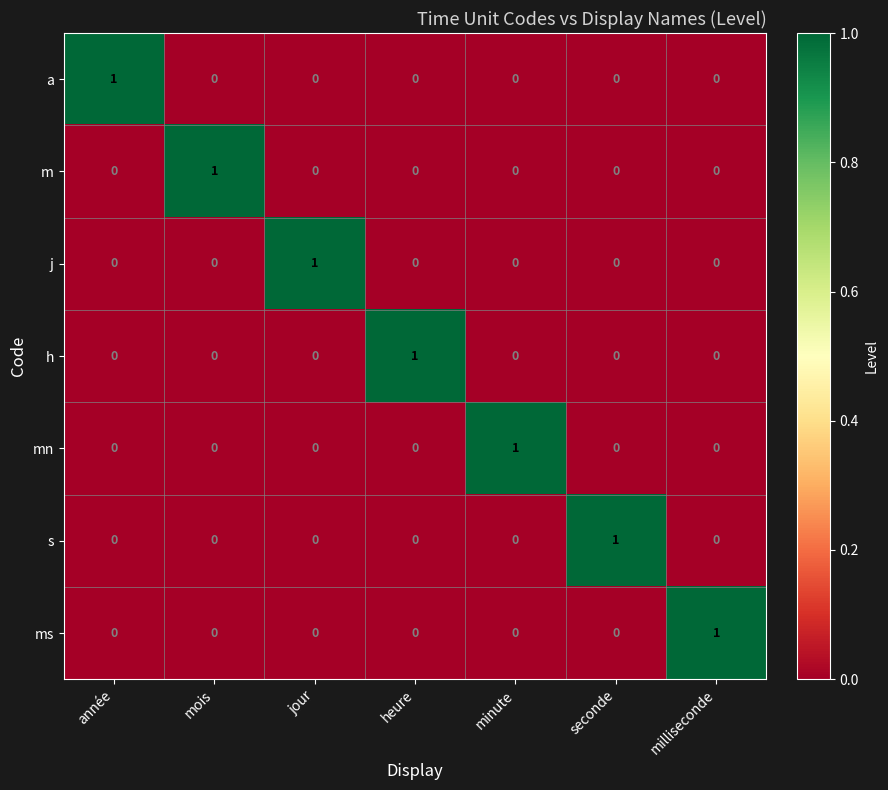

The value of j at seconde is 0. True or false?

True